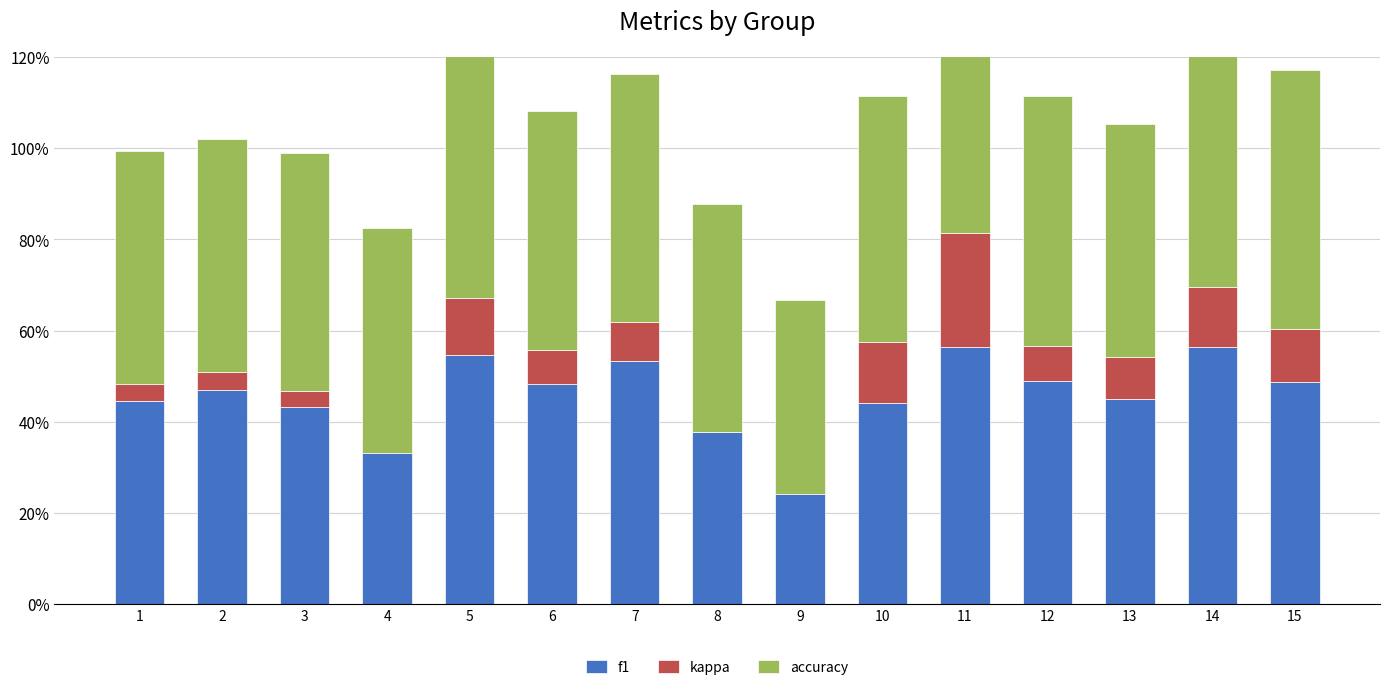

What is the difference between the maximum and second lowest values in the kappa series?

0.3